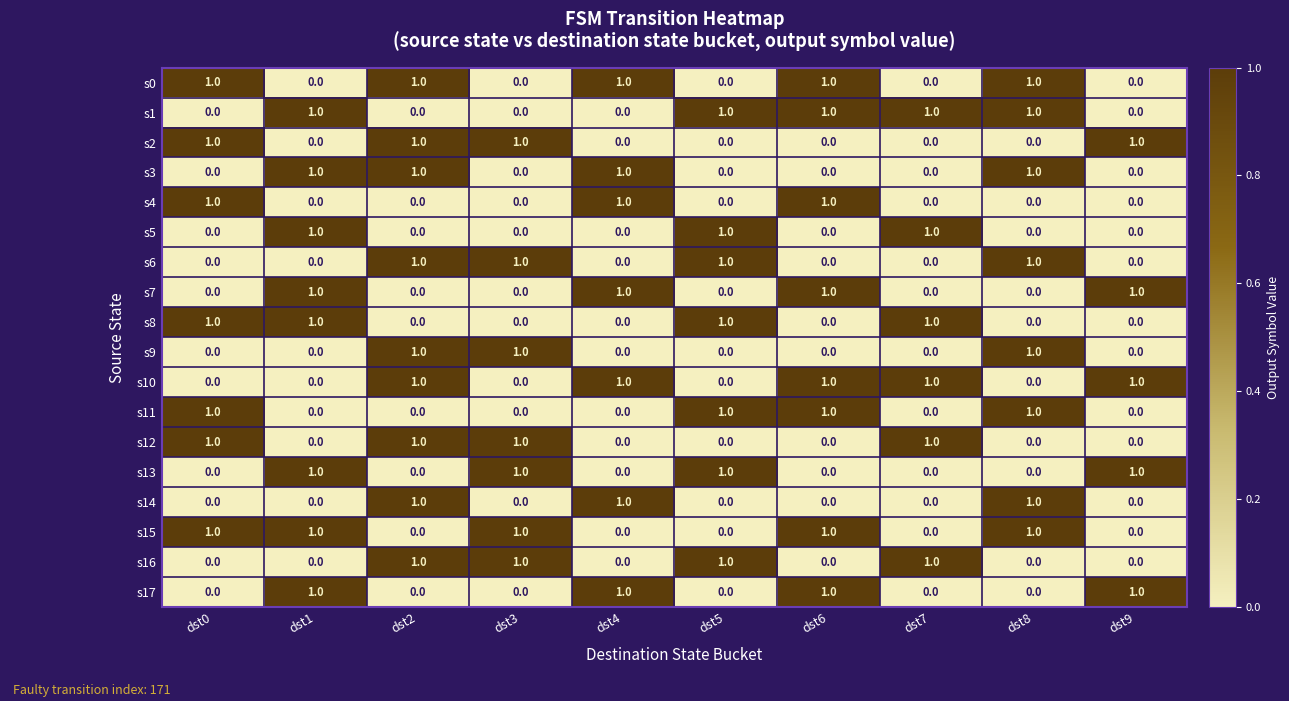

What is the total value across all series at dst3?

7